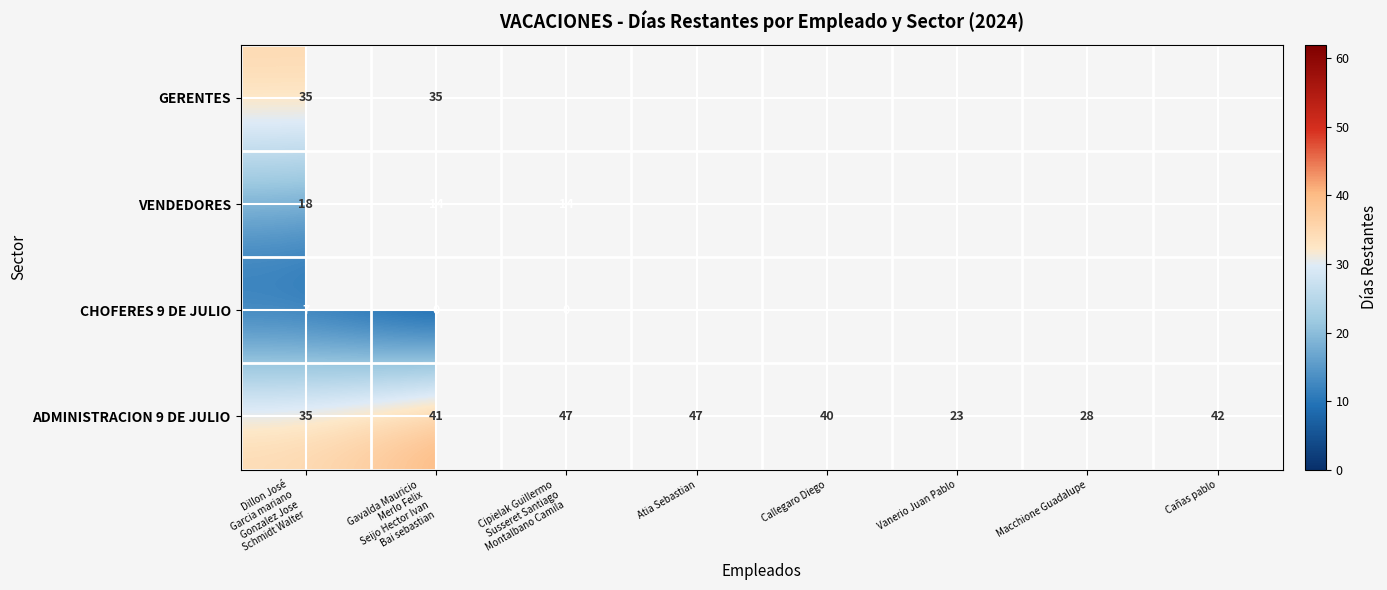

Is it true that ADMINISTRACION 9 DE JULIO equals 28 at Macchione Guadalupe?

True